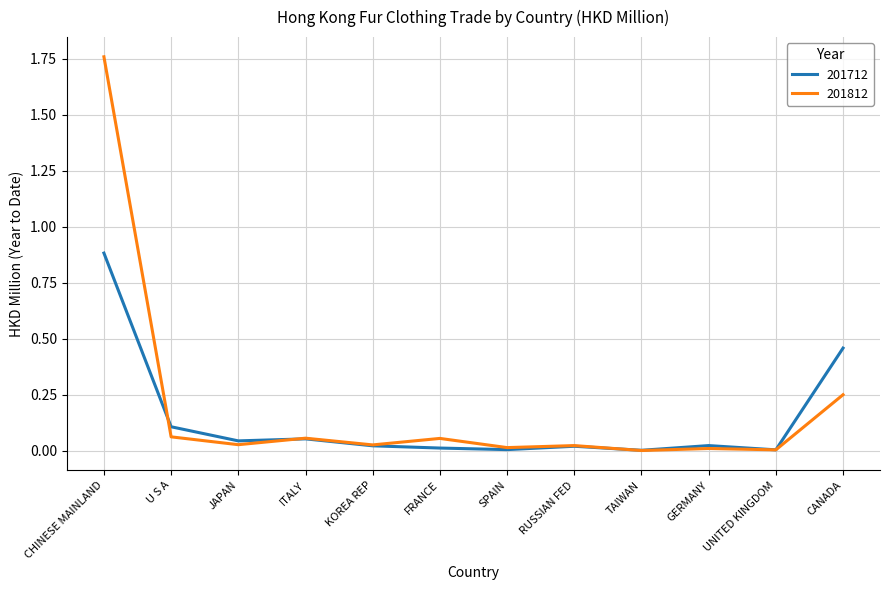

What position from the left is ITALY?

4